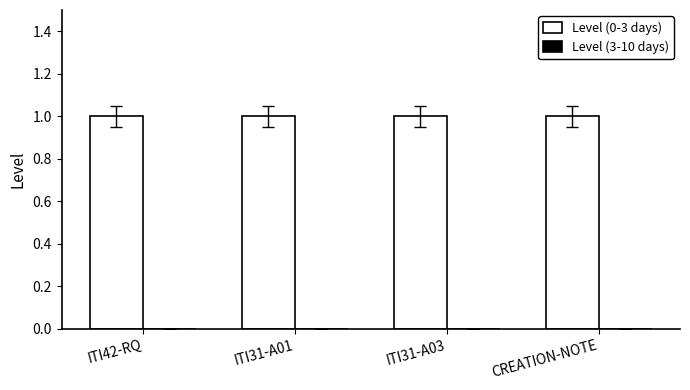

What is the sum of the Level (0-3 days) values at ITI31-A03 and CREATION-NOTE?

2